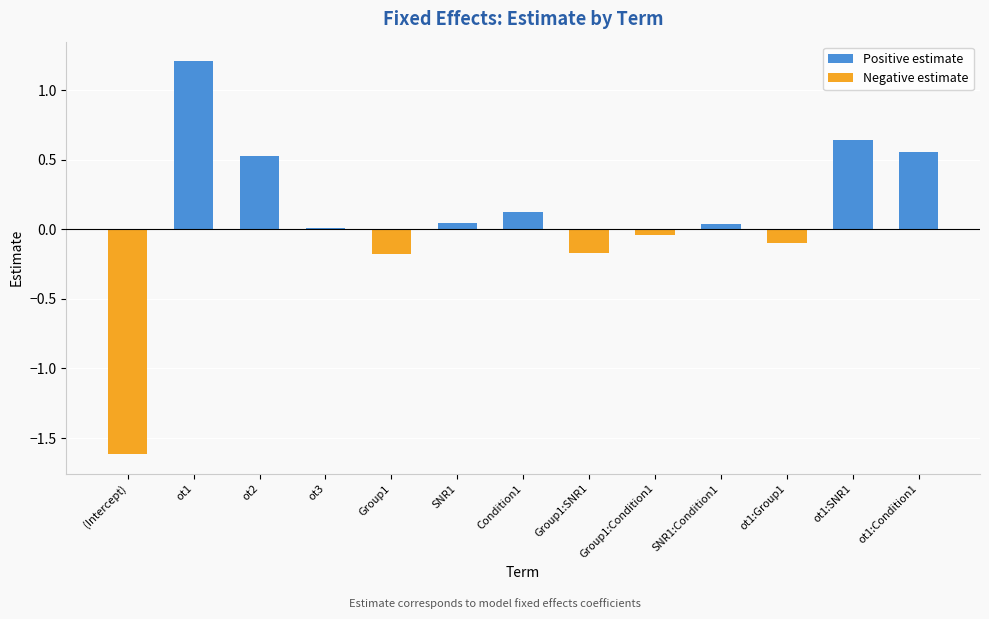

Rank the series at Group1 from highest to lowest value.

Positive estimate, Negative estimate